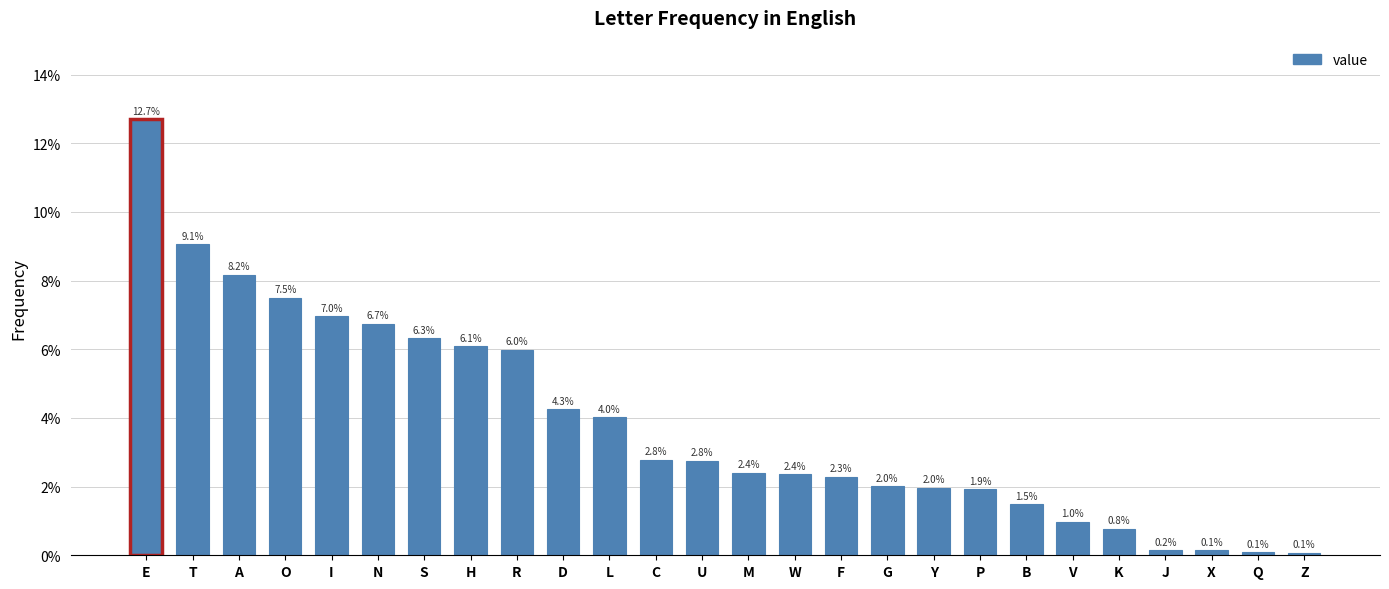

Are the bars horizontal?

No